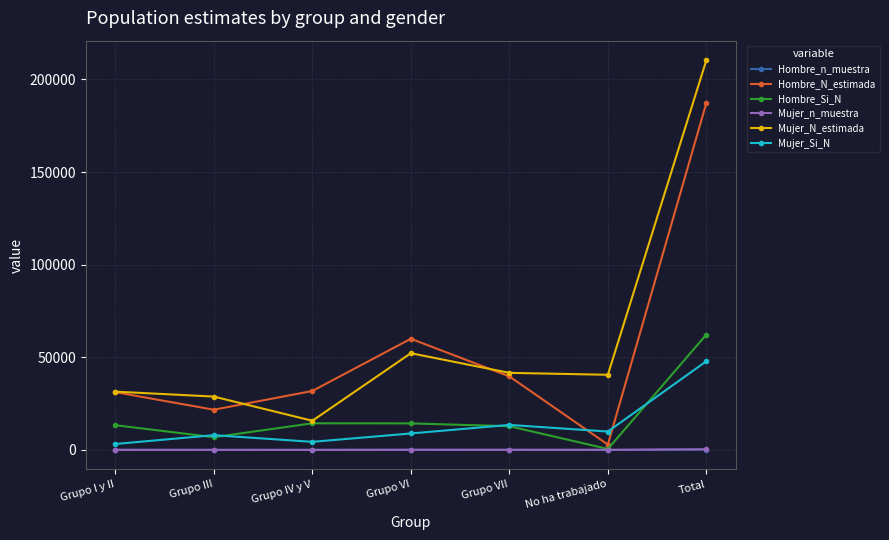

The value of Hombre_N_estimada at Grupo III is 21715. True or false?

True